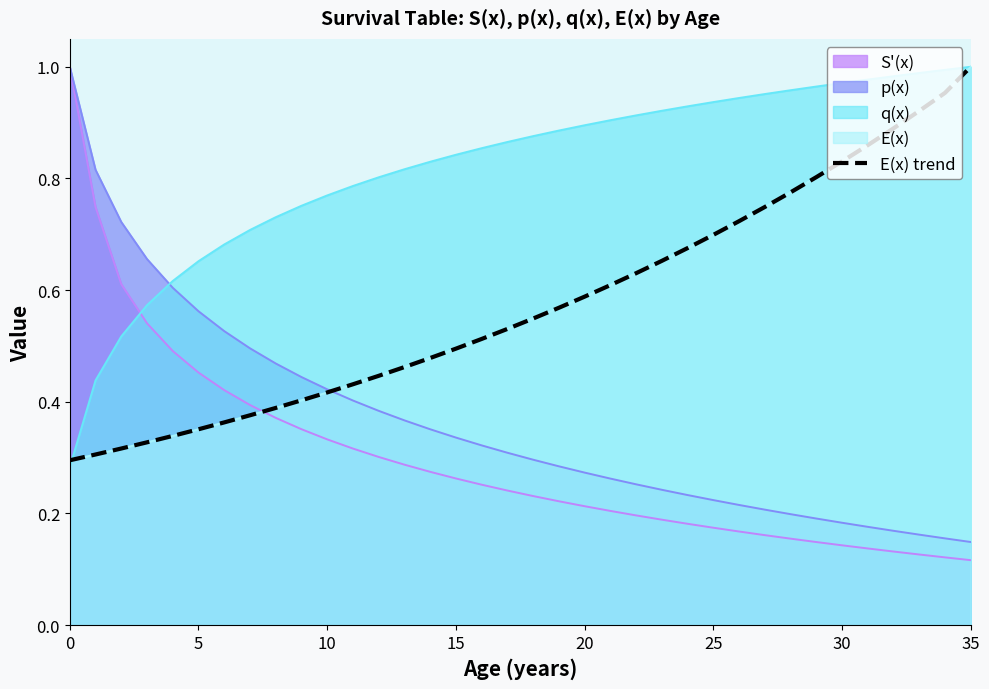

True or false: the data shows 0.6 at 21.

True